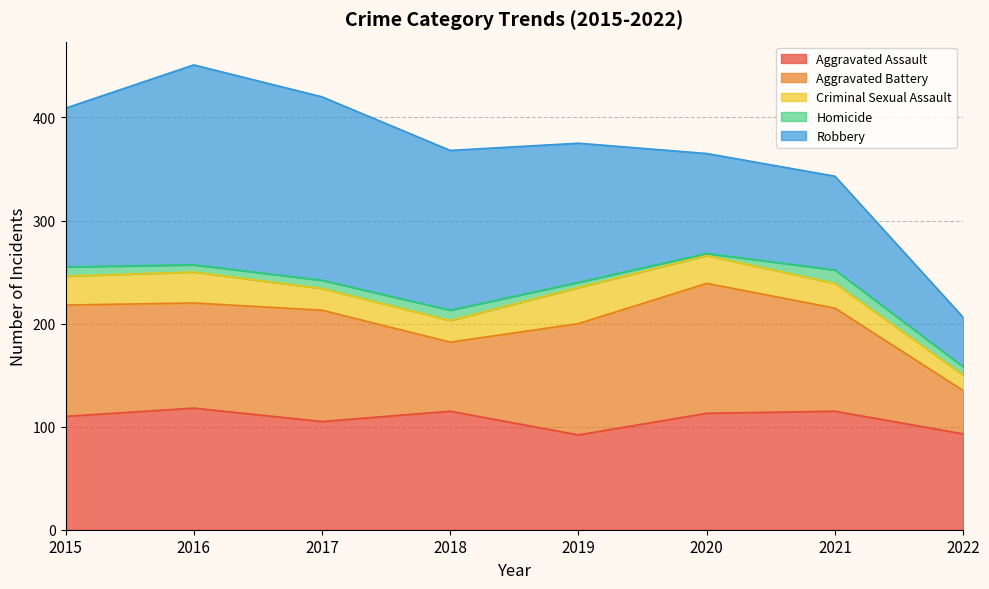

Which series changed the most between 2015 and 2019?

Robbery